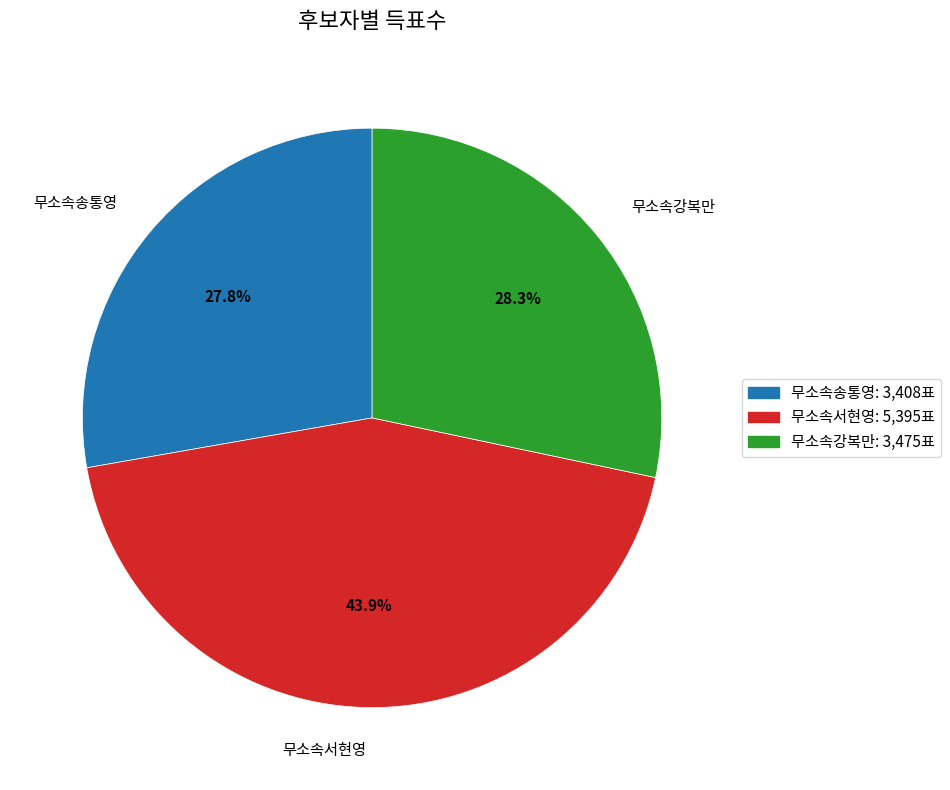

Is there a majority slice in this chart?

No